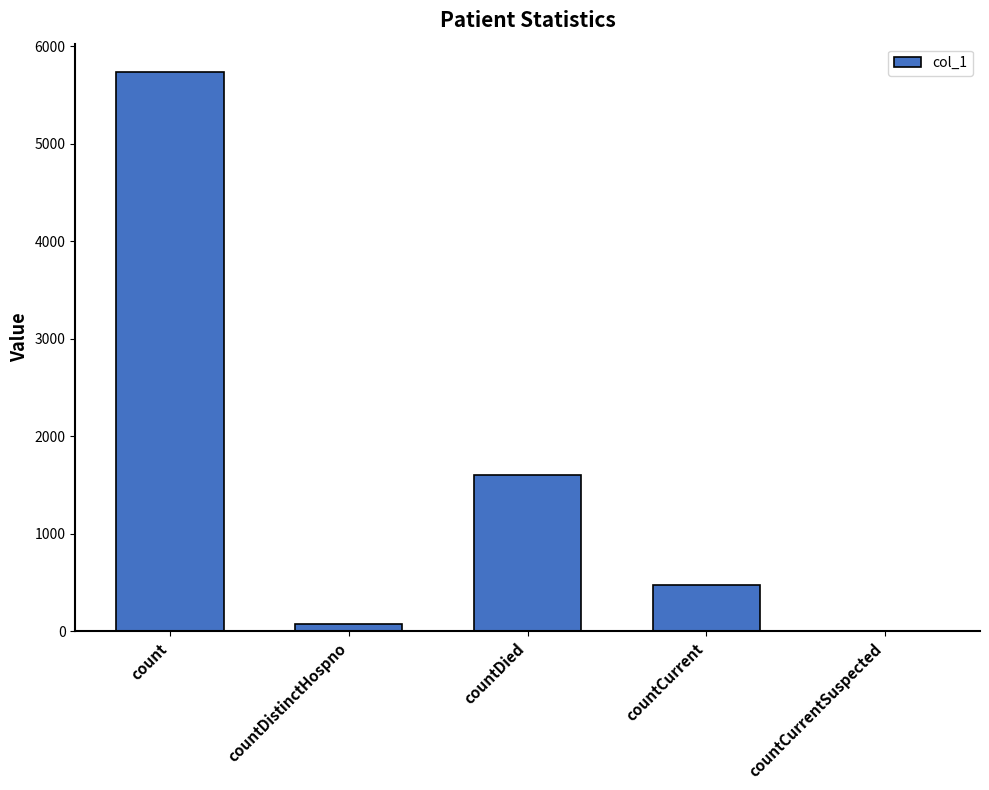

The value at countCurrentSuspected is 3041. True or false?

False